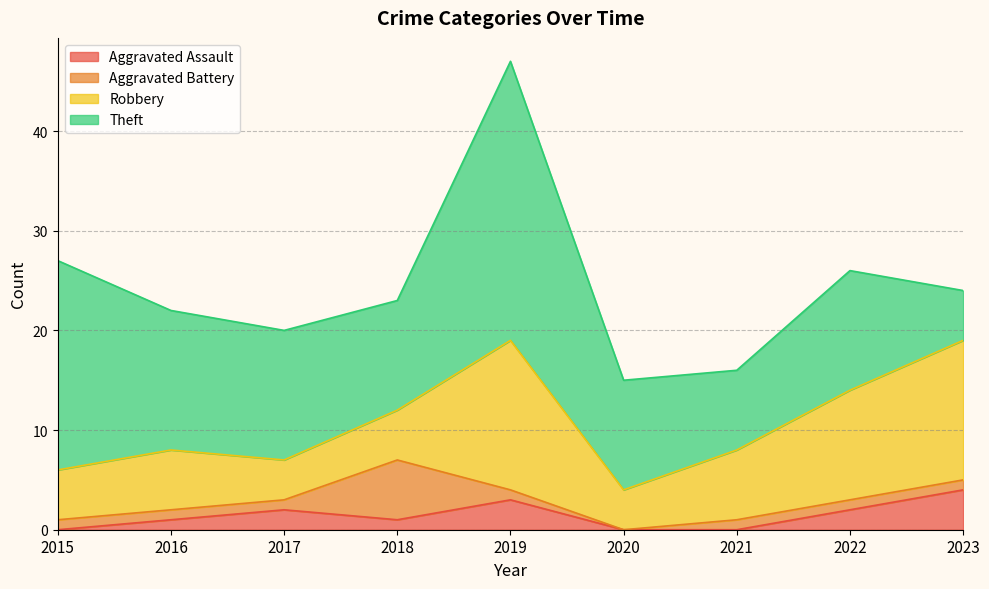

True or false: Aggravated Assault and Robbery intersect in this chart.

False